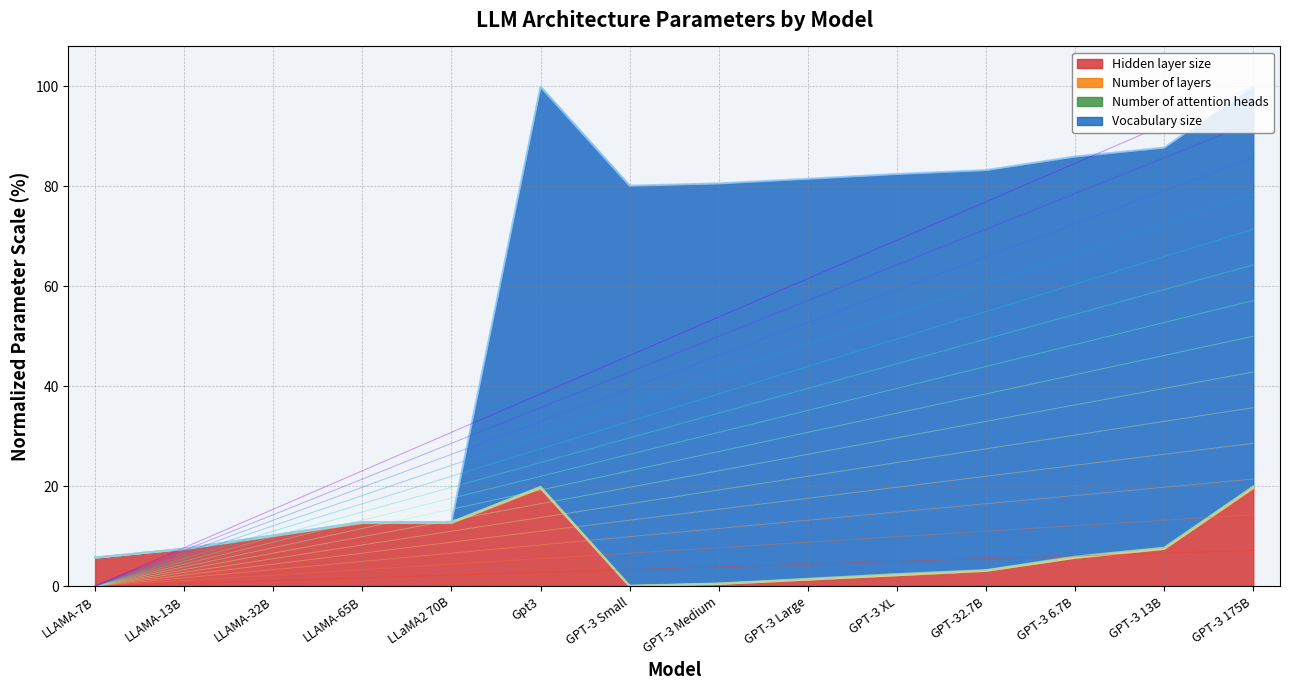

What is the label of the 2nd point from the left?

LLAMA-13B